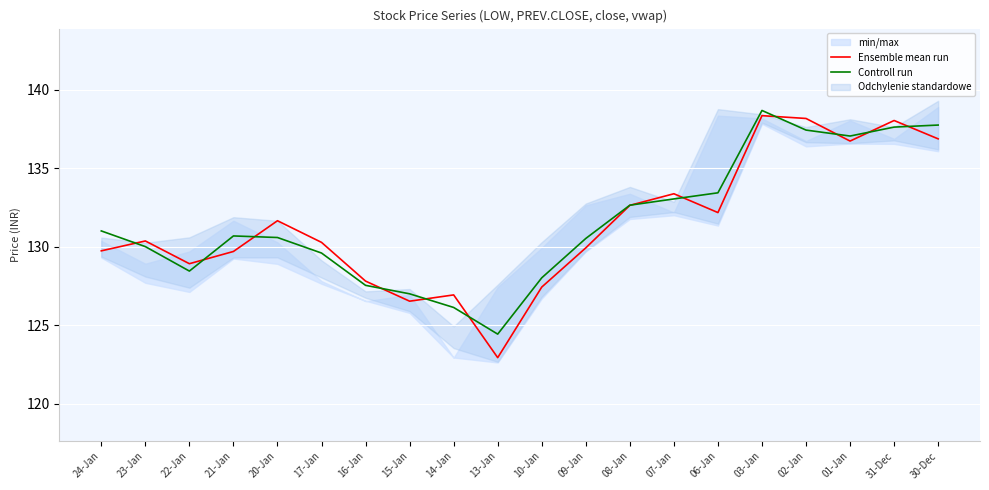

List the series in order of their peak value, lowest first.

Ensemble mean run, Controll run